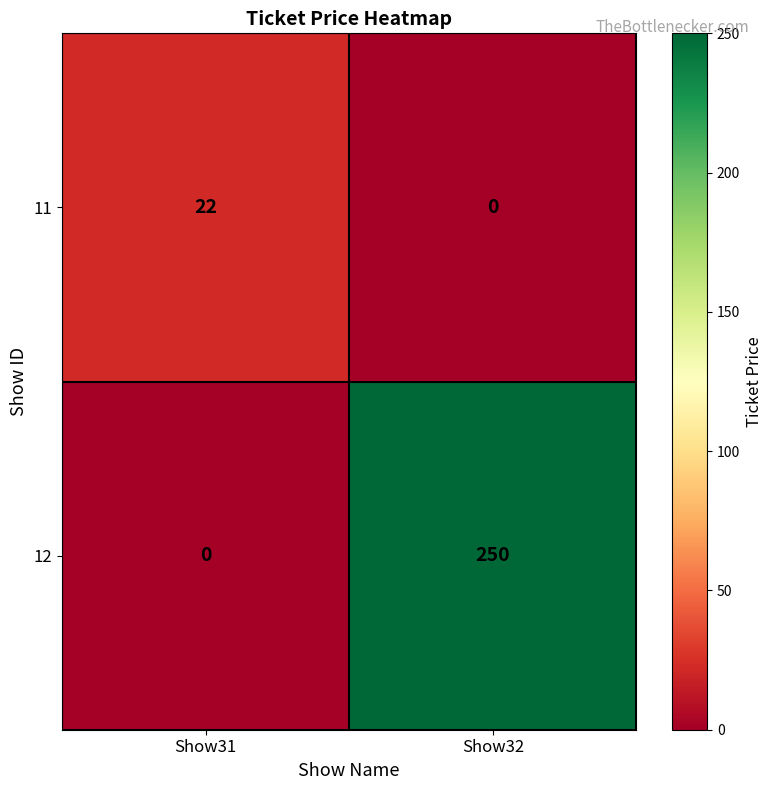

True or false: 11 has a value of 22 at Show31.

True